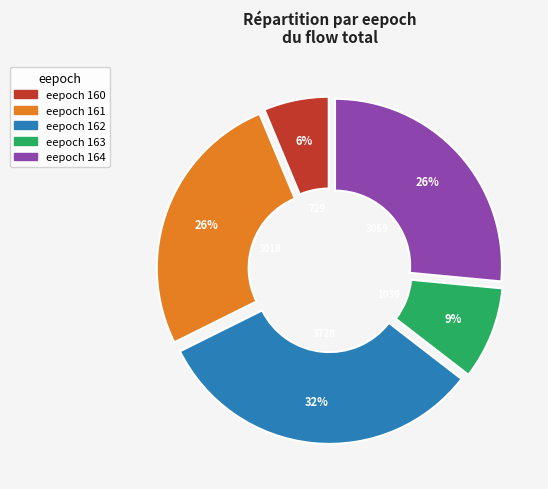

Does any single category account for the majority?

No